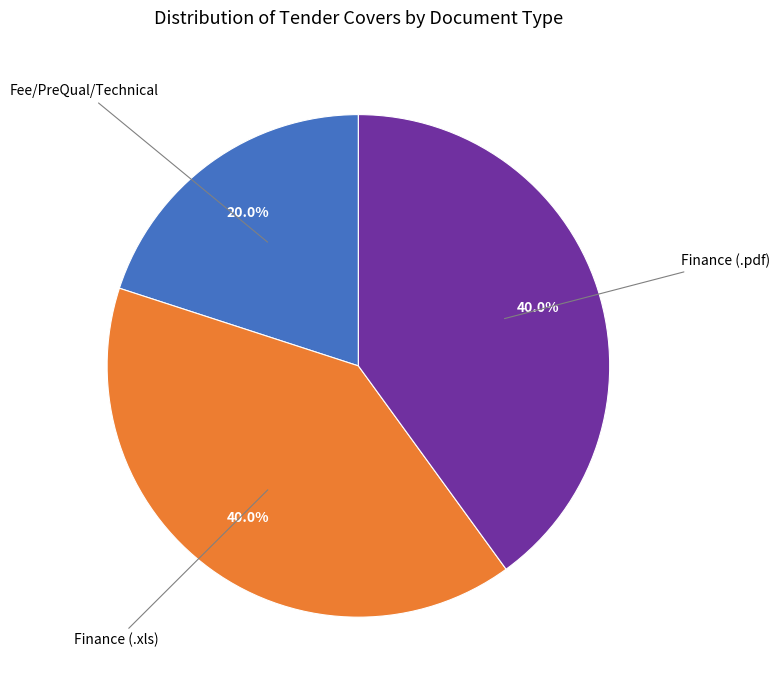

How much of the chart is everything except Fee/PreQual/Technical?

80.0%